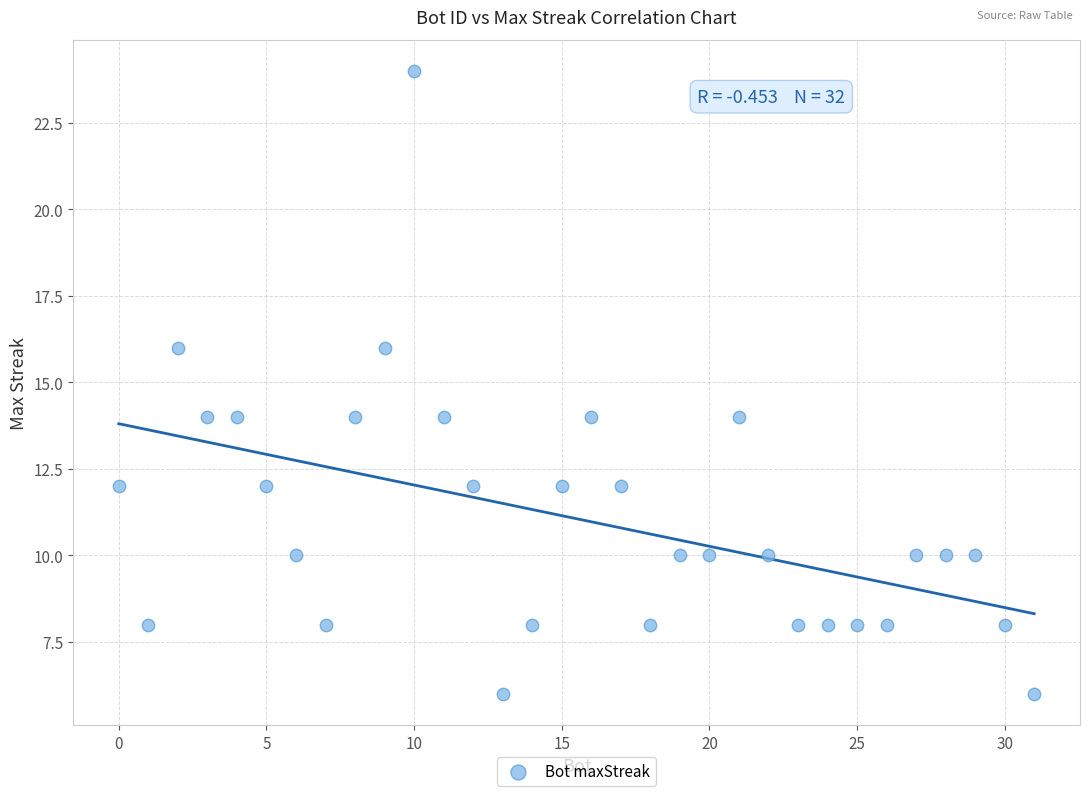

What is the range of Y values (max minus min)?

18